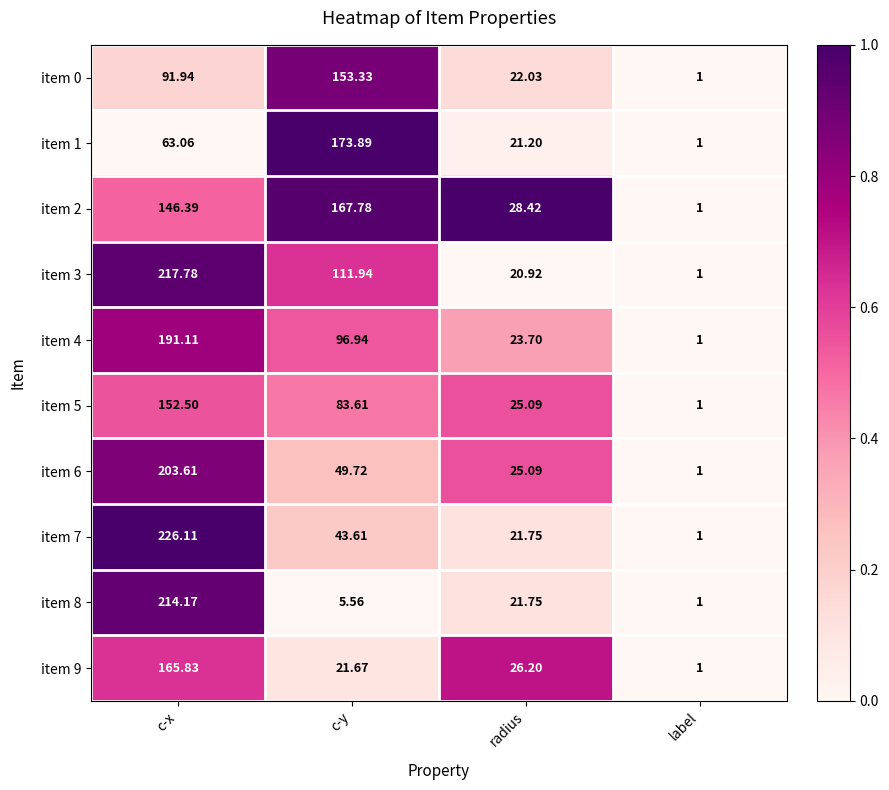

Rank the categories by item 1 value from highest to lowest.

c-y, c-x, radius, label